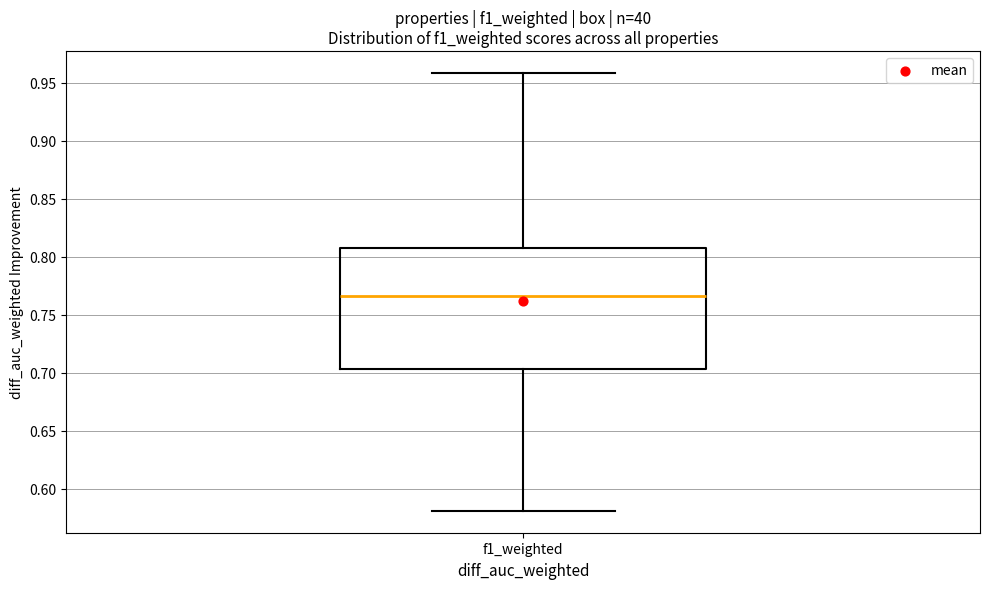

Where is the lower edge of the box for f1_weighted on the y-axis? The values are not printed on the chart, so give them approximately, as read against the axis.

0.705